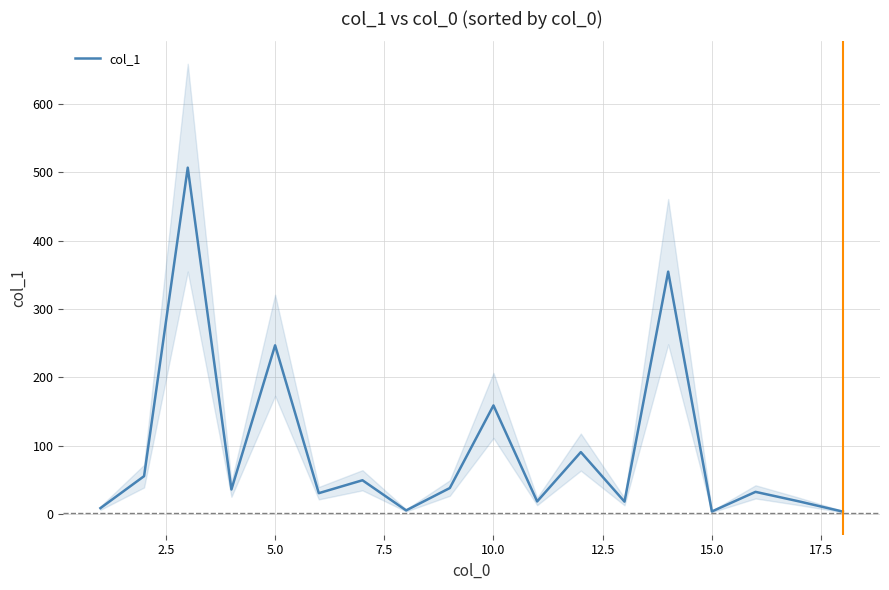

How many interior local valleys (lower than both neighbors) does the data have?

6